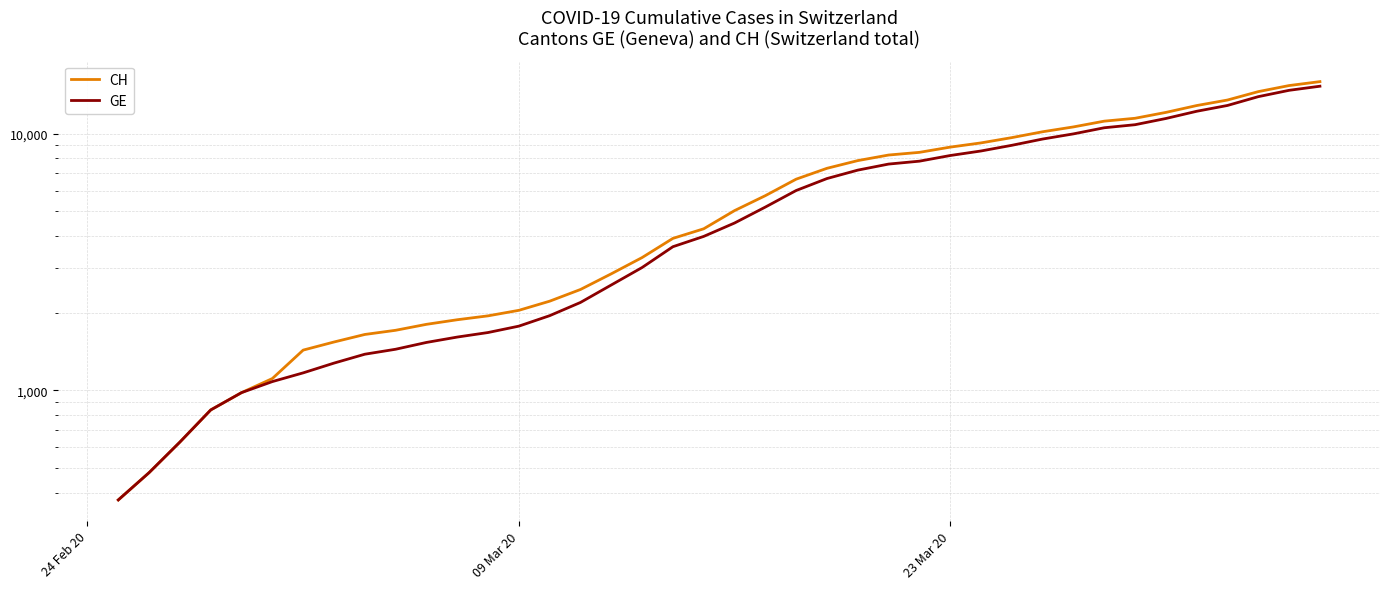

What is the highest value of the CH series?

15926